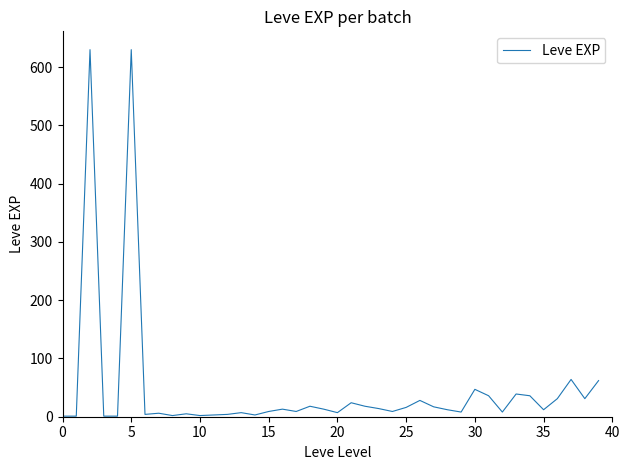

What is the greatest value displayed?

630